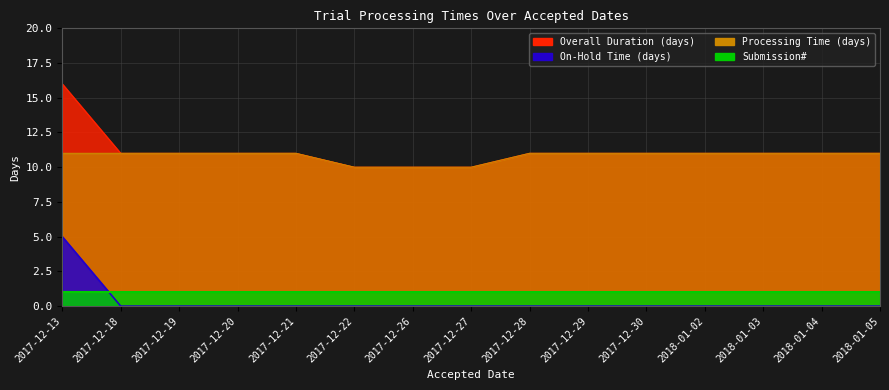

What is the maximum value for Overall Duration (days)?

16